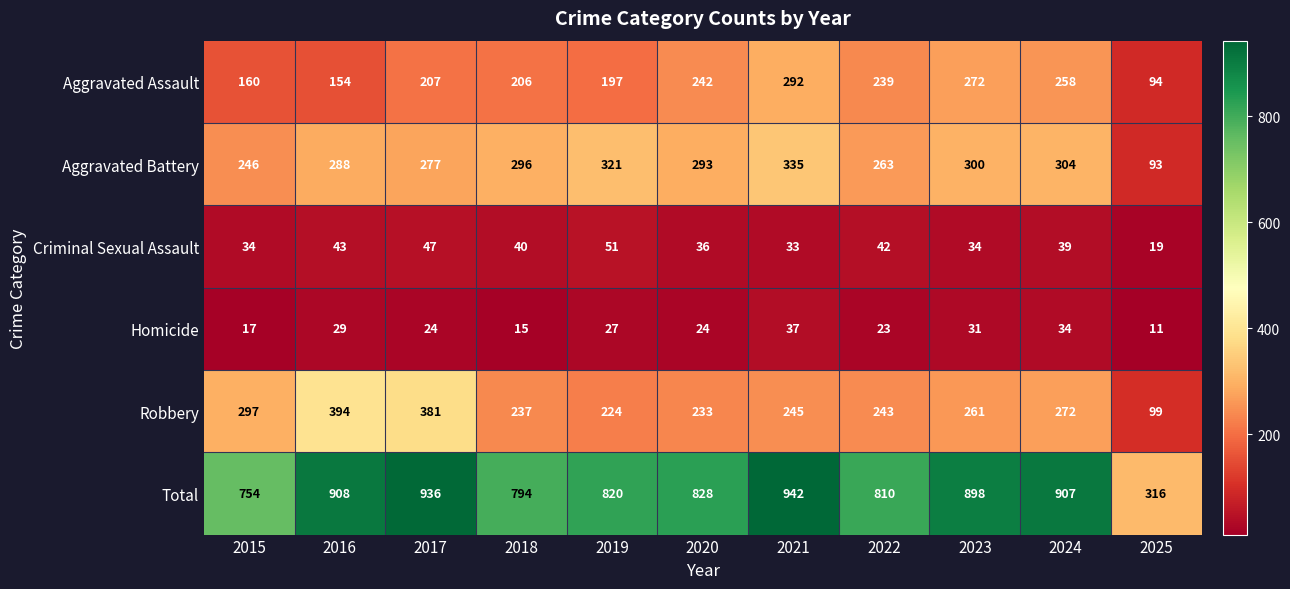

Which series has the largest range (max minus min)?

Total